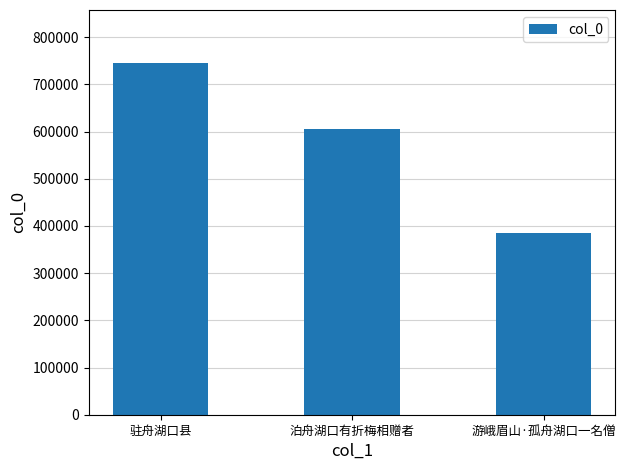

Reading left to right, what are all the values shown in this chart?

745906	606373	385468